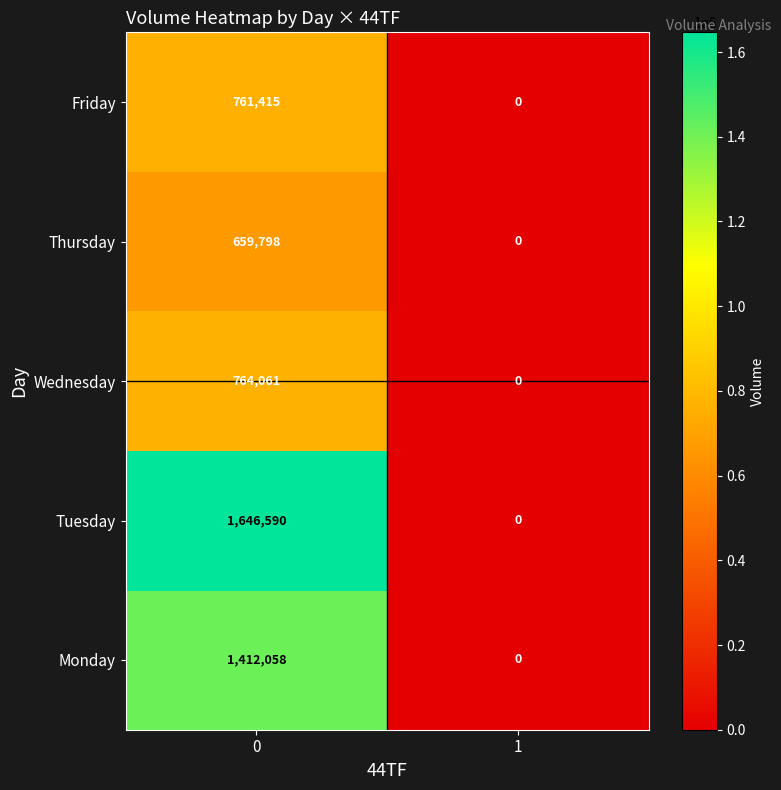

Which series has the widest spread of values?

Tuesday